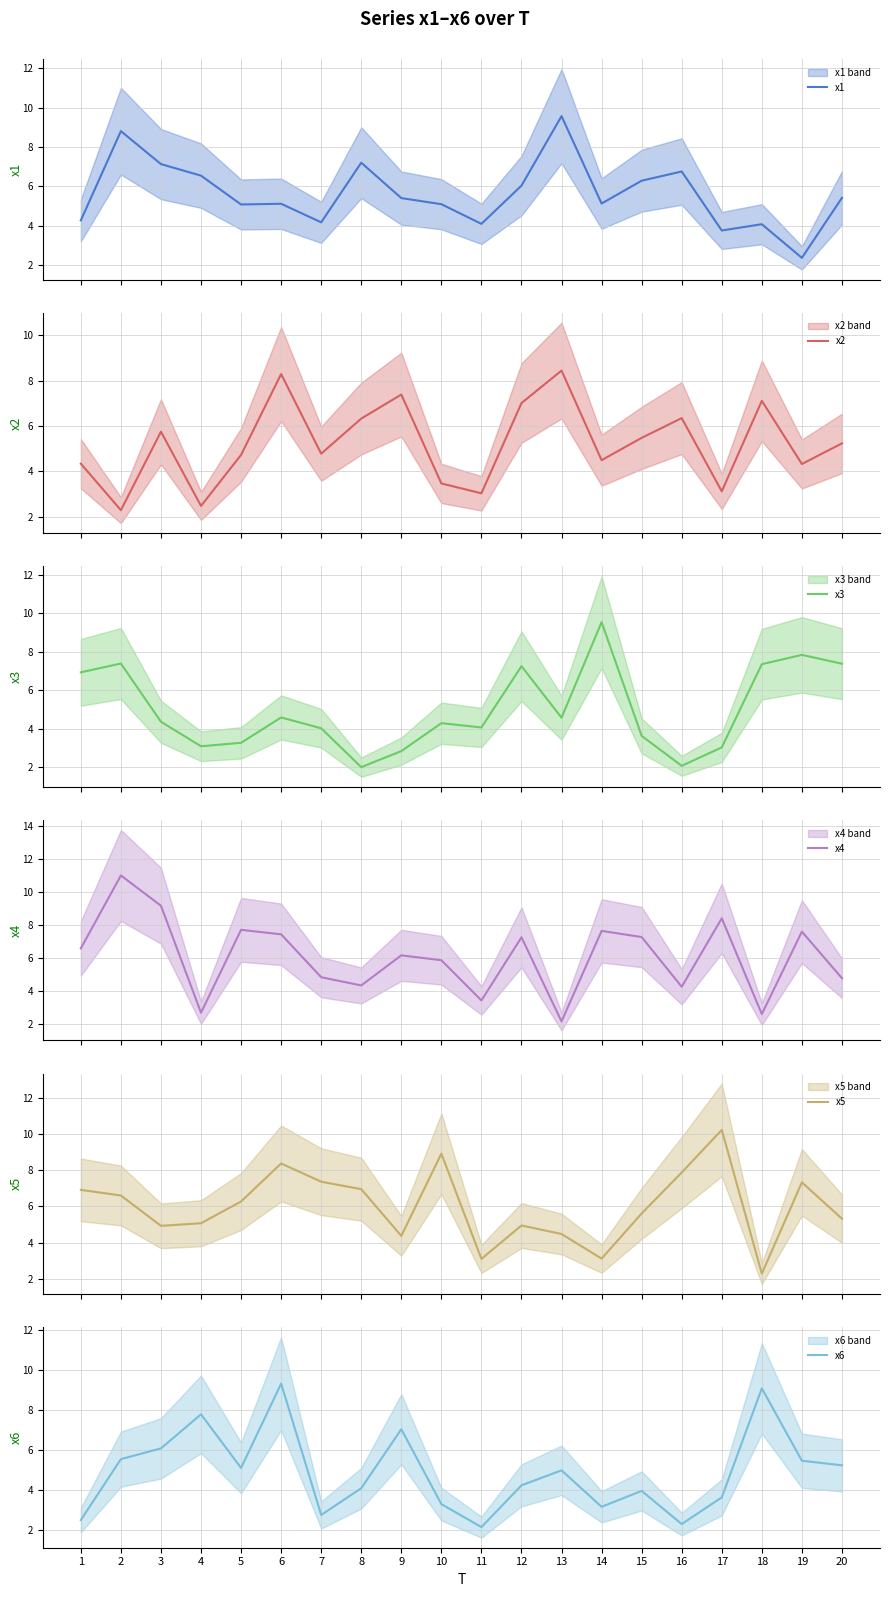

What is the total value across all series at 5?

32.2